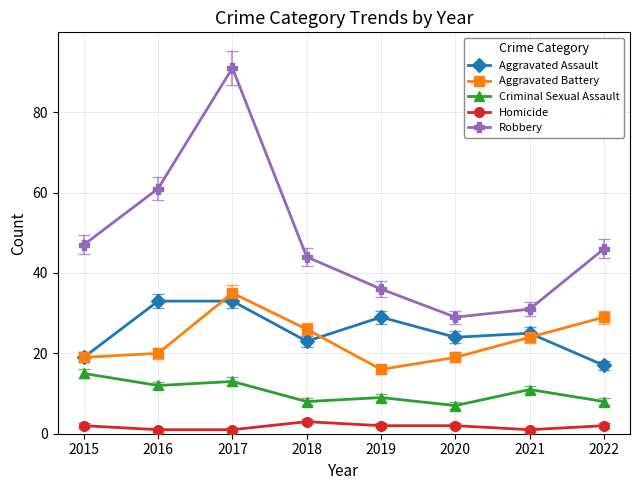

Rank the series at 2021 from lowest to highest value.

Homicide, Criminal Sexual Assault, Aggravated Battery, Aggravated Assault, Robbery